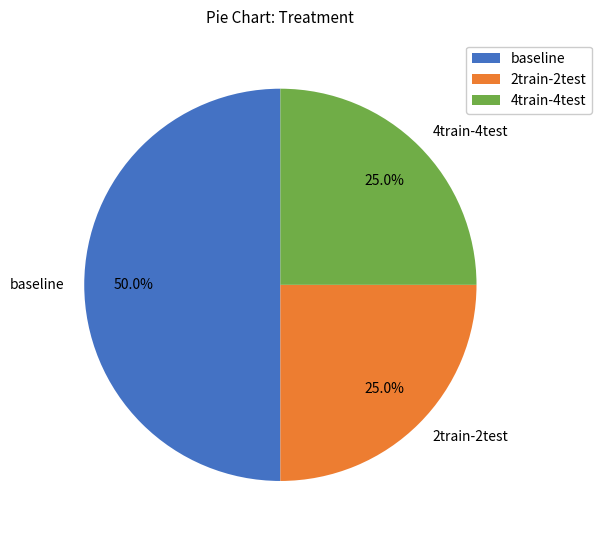

Is 4train-4test the majority of the pie?

No